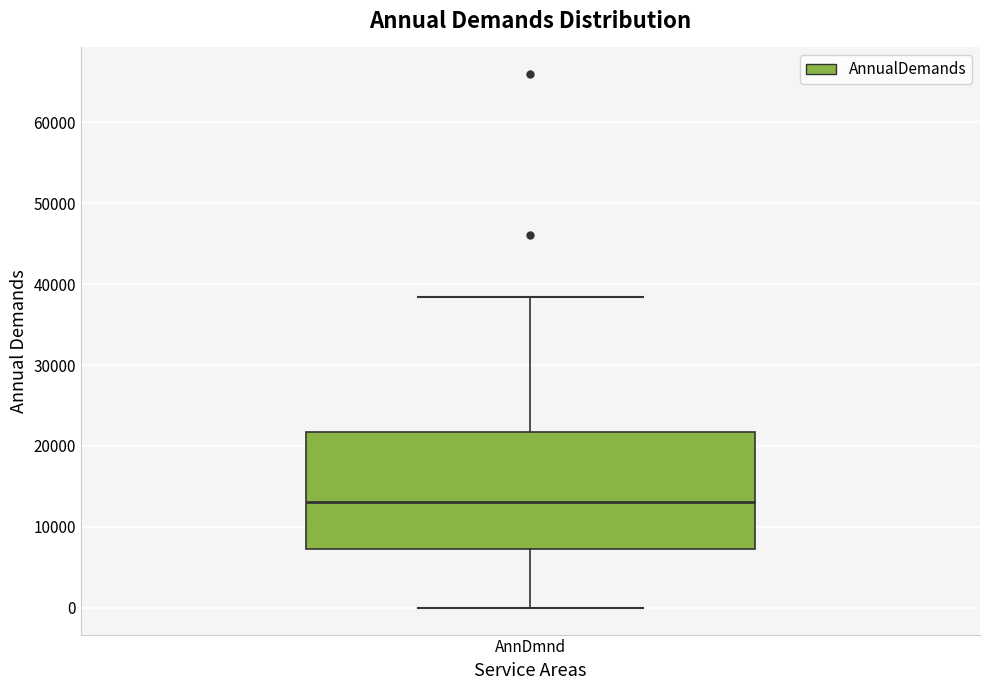

Read this box plot against the y-axis: the position of the median line, the range covered by the box, and the ends of both whiskers. The values are not printed on the chart, so give them approximately, as read against the axis.

median 13000, box 7000 to 22000, whiskers 0 to 38000